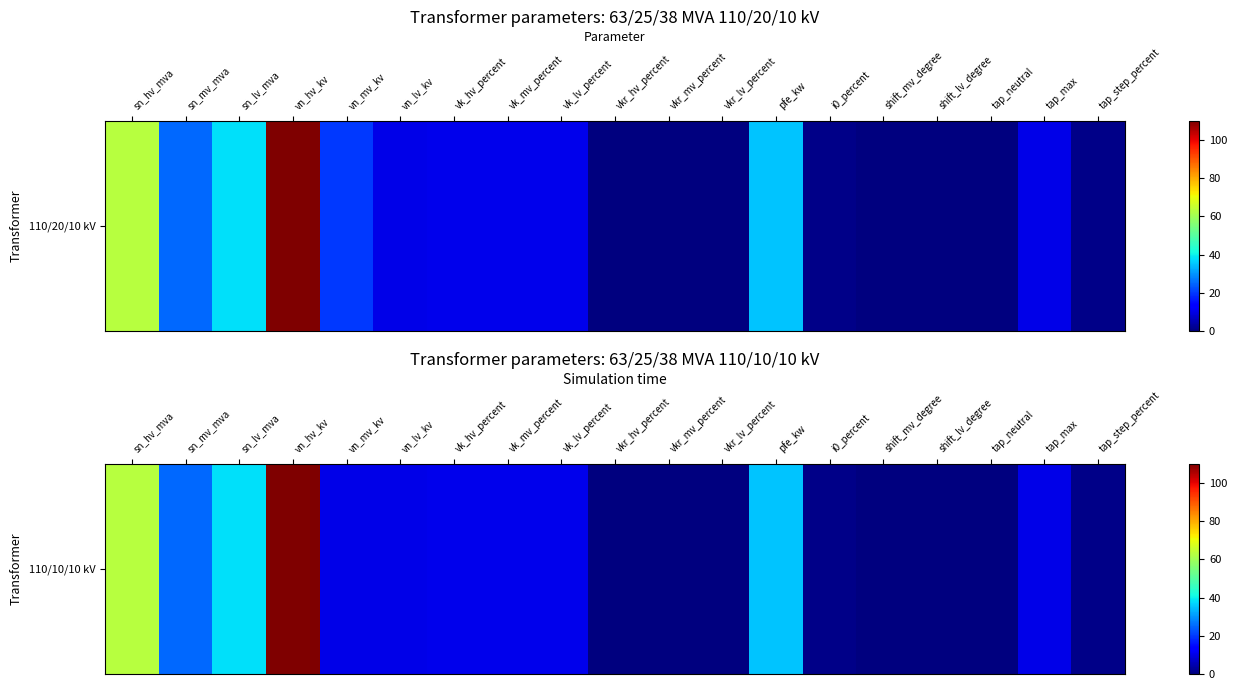

What is the sum of the values at shift_mv_degree and vkr_mv_percent?

0.3